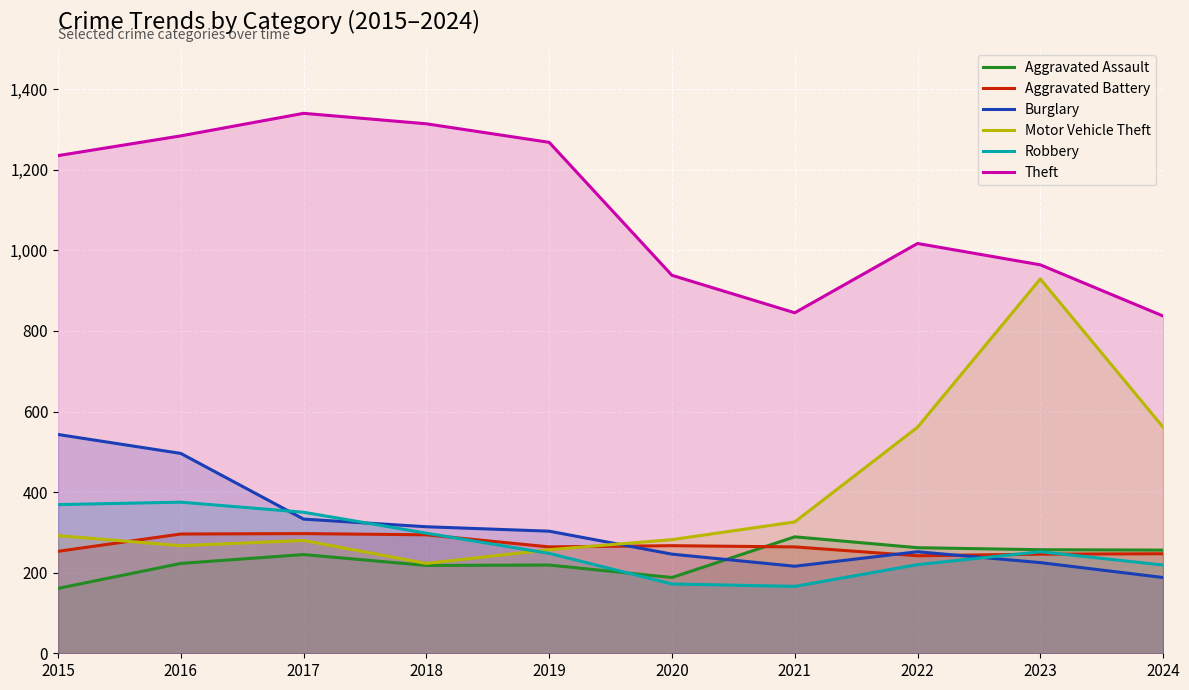

Is the value of Motor Vehicle Theft at 2022 greater than the value of Aggravated Assault at 2019?

Yes